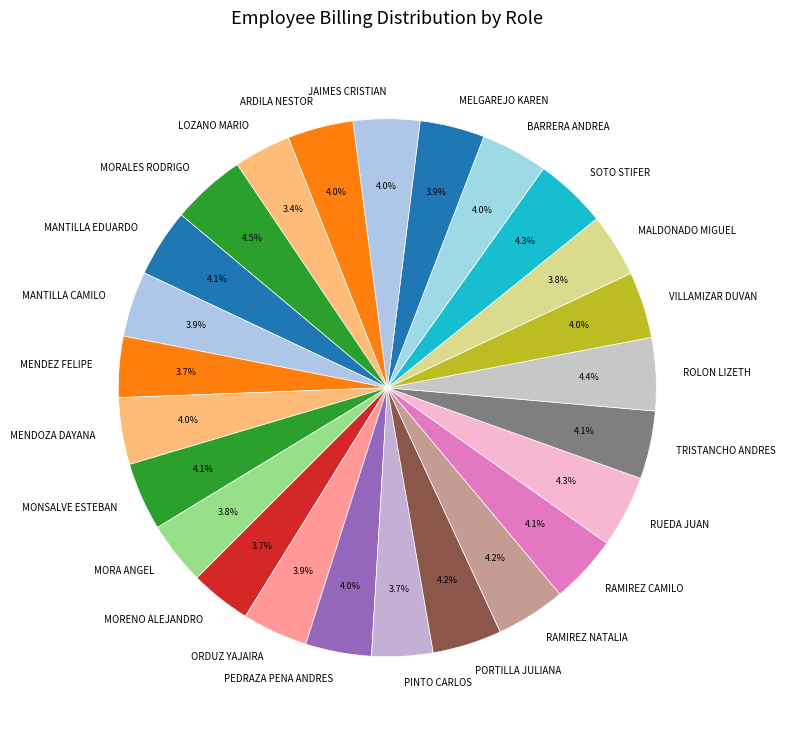

How many segments does this pie chart have?

25